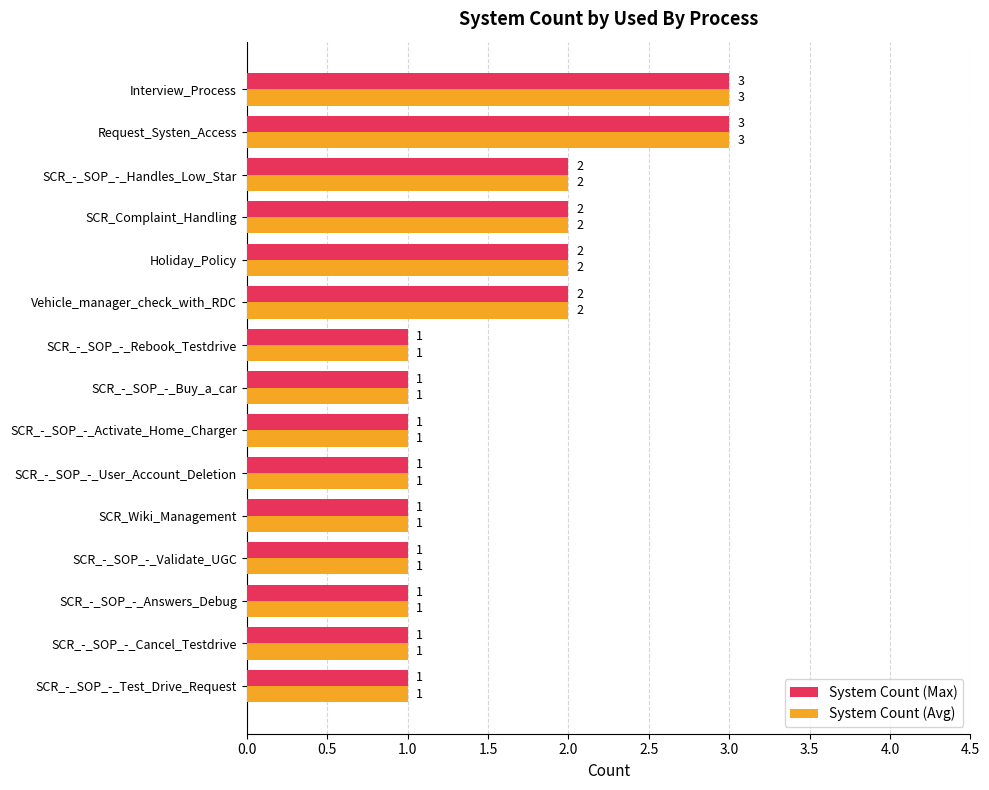

The System Count (Max) series shows 4 at Interview_Process. True or false?

False